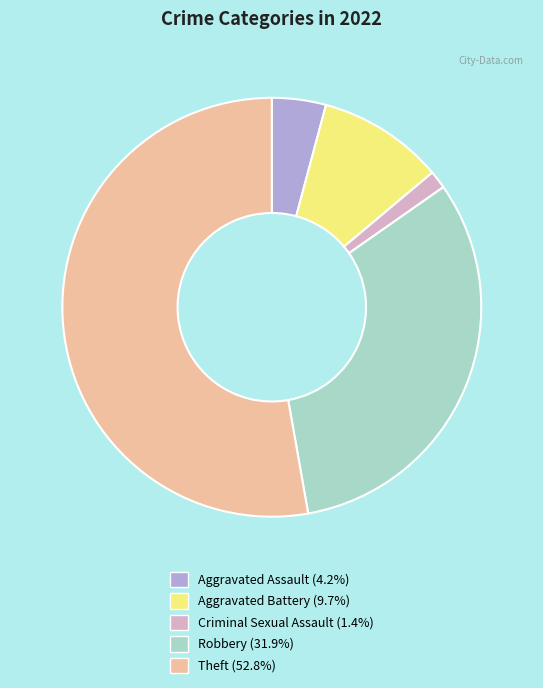

Does any single category account for the majority?

Yes